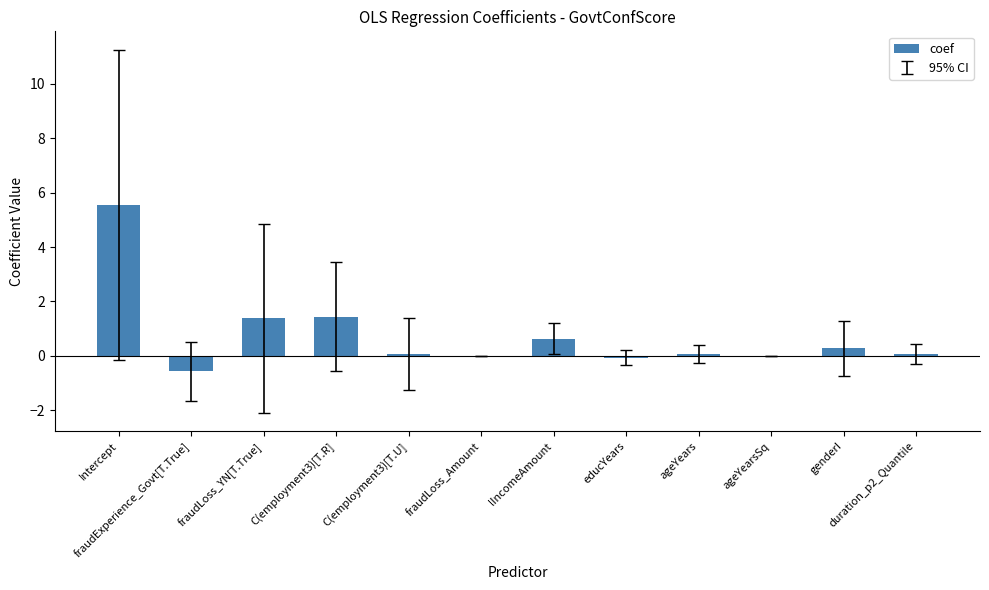

How many series are shown in this chart?

1